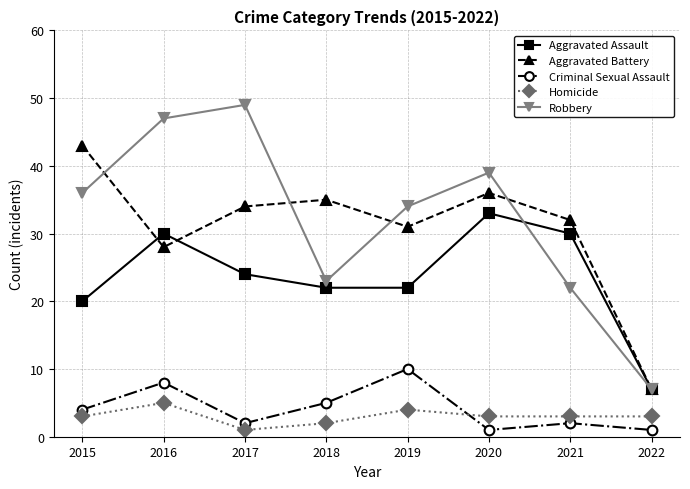

Count the number of categories in the chart.

8